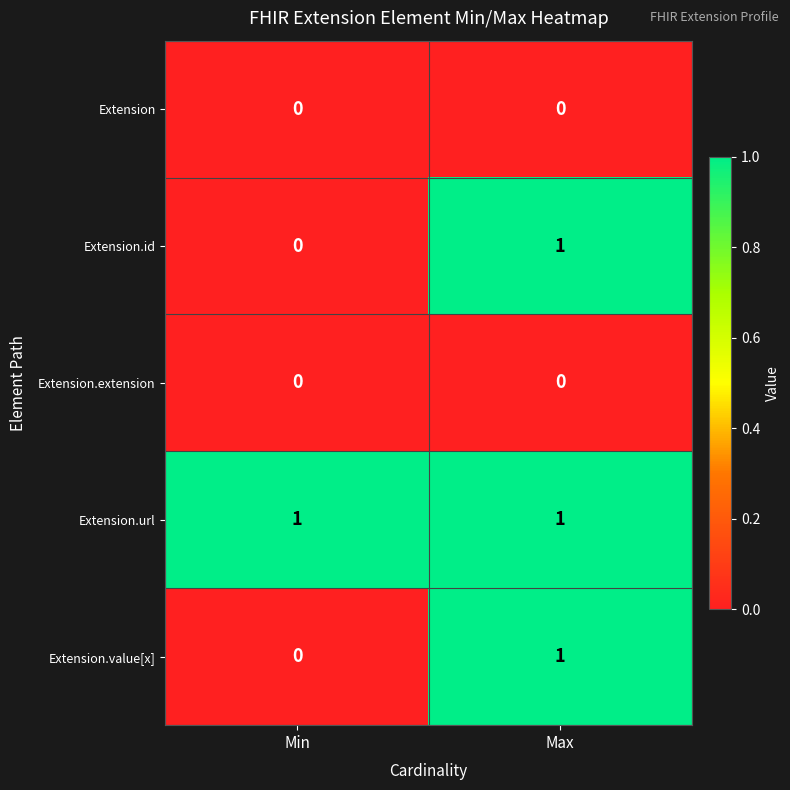

What is the difference between the highest and lowest values at Max?

1